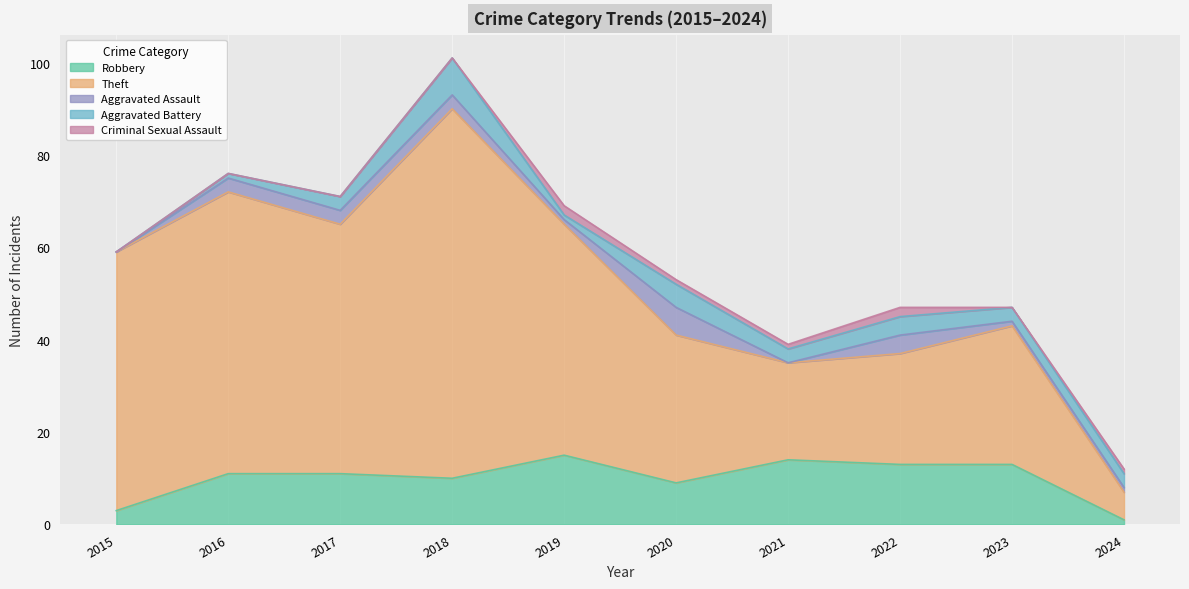

Between 2020 and 2015, which is larger?

2020